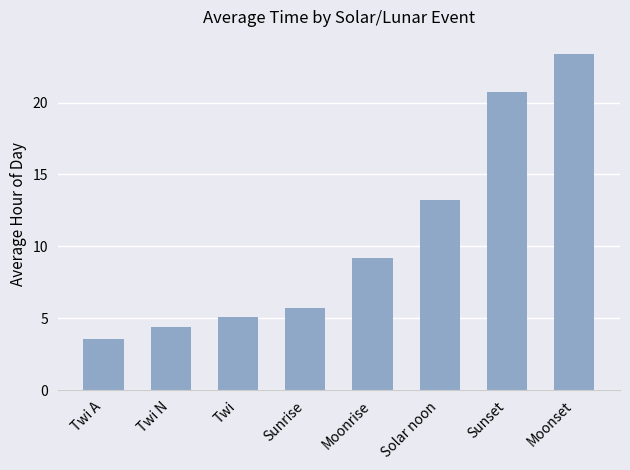

Reading left to right, what are all the values shown in this chart?

Twi A=3.6	Twi N=4.4	Twi=5.1	Sunrise=5.7	Moonrise=9.2	Solar noon=13.2	Sunset=20.7	Moonset=23.4